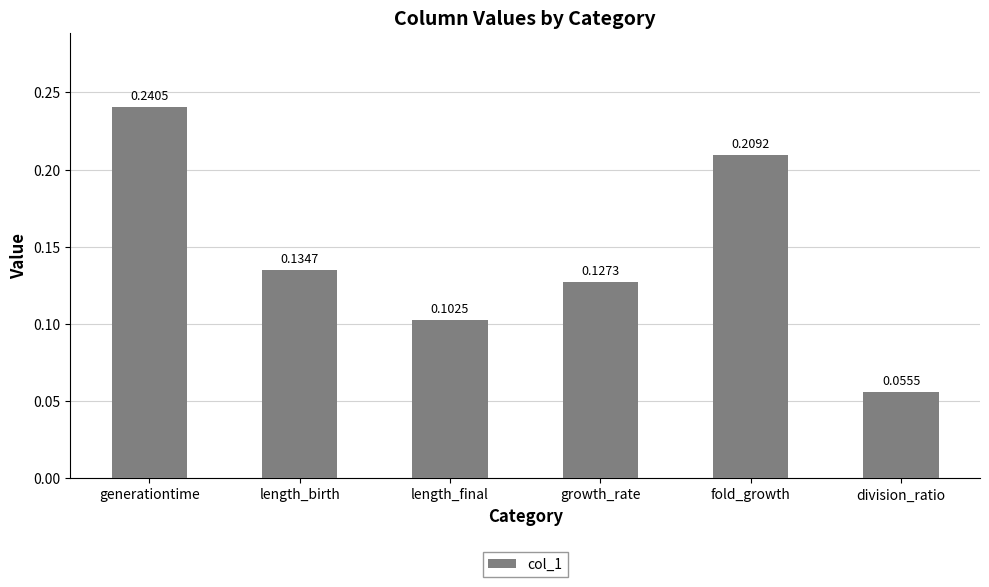

At which label is the value closest to 0?

division_ratio